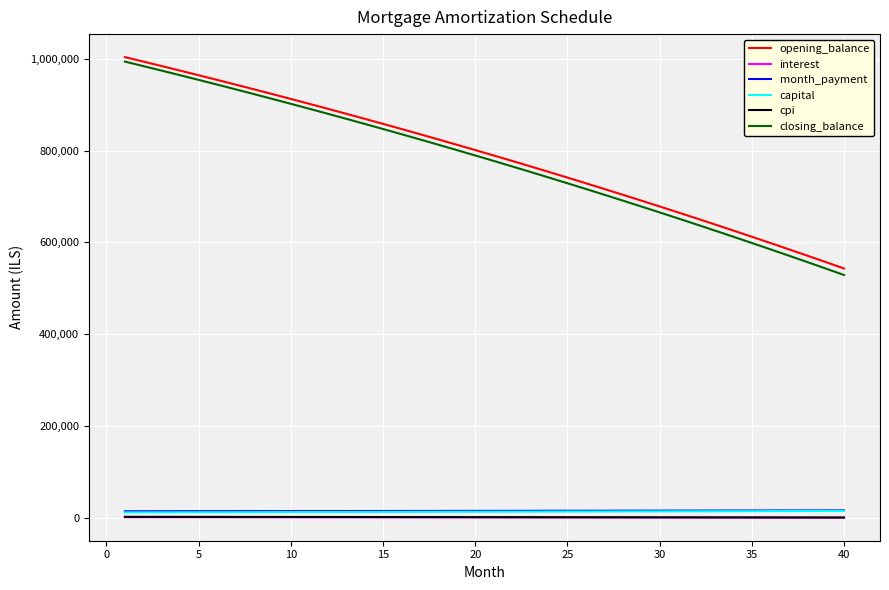

Does the chart display data point markers on the line(s)?

No